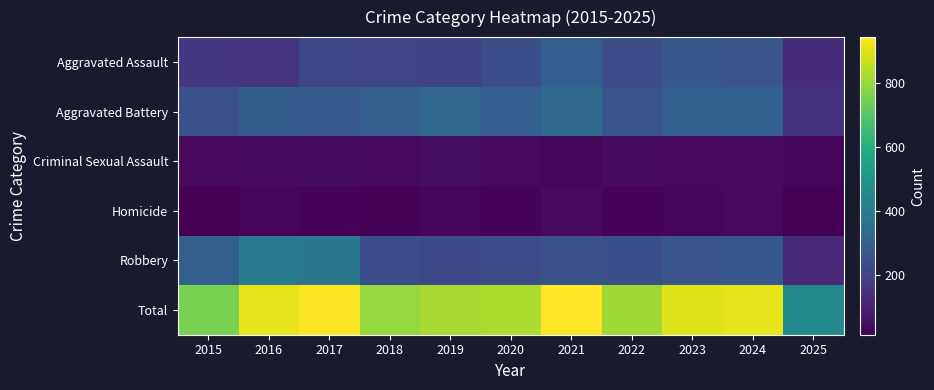

Reading right to left, what are all the values shown in this chart?

Aggravated Assault: 2025=138	2024=258	2023=272	2022=239	2021=292	2020=242	2019=197	2018=206	2017=207	2016=154	2015=160
Aggravated Battery: 2025=152	2024=304	2023=300	2022=263	2021=335	2020=293	2019=321	2018=296	2017=277	2016=288	2015=246
Criminal Sexual Assault: 2025=28	2024=40	2023=34	2022=42	2021=33	2020=36	2019=51	2018=40	2017=47	2016=43	2015=34
Homicide: 2025=16	2024=34	2023=31	2022=23	2021=37	2020=24	2019=27	2018=15	2017=24	2016=29	2015=17
Robbery: 2025=126	2024=272	2023=261	2022=243	2021=245	2020=233	2019=224	2018=237	2017=381	2016=394	2015=297
Total: 2025=460	2024=908	2023=898	2022=810	2021=942	2020=828	2019=820	2018=794	2017=936	2016=908	2015=754